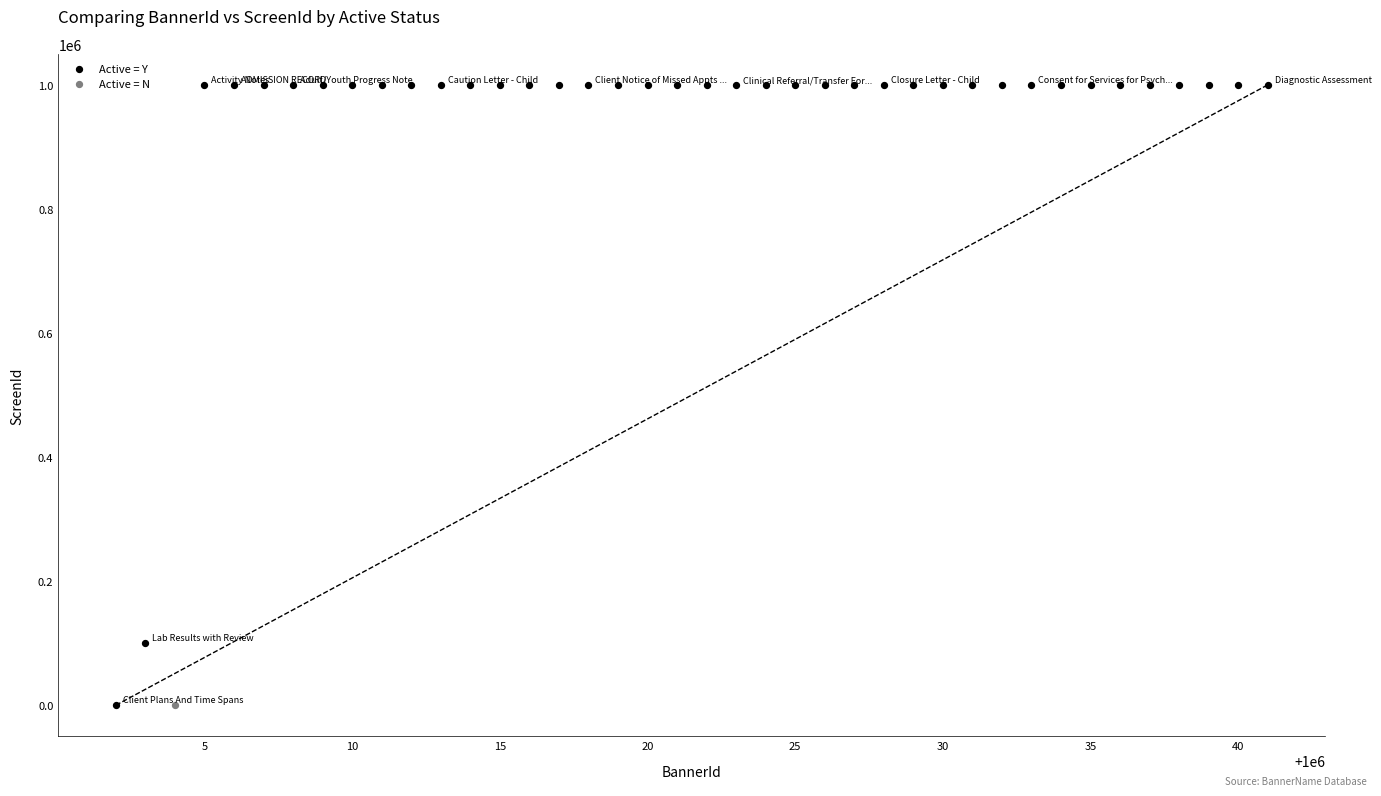

What are all the series names shown in the legend?

Active = Y, Active = N